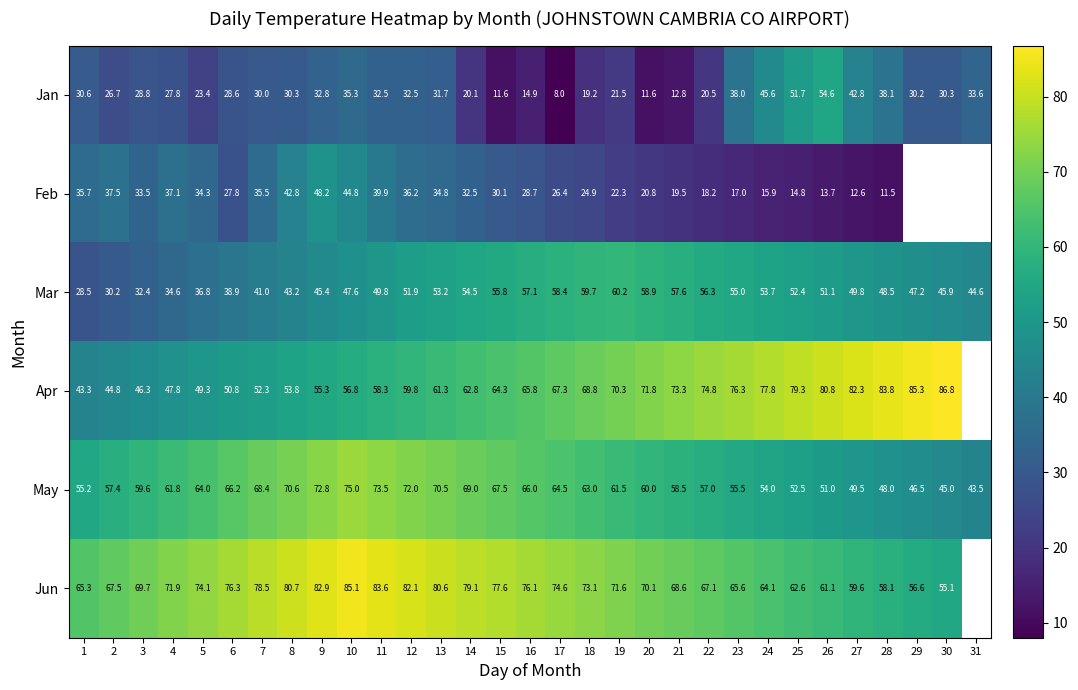

List the labels in order of May value, smallest first.

31, 30, 29, 28, 27, 26, 25, 24, 1, 23, 22, 2, 21, 3, 20, 19, 4, 18, 5, 17, 16, 6, 15, 7, 14, 13, 8, 12, 9, 11, 10